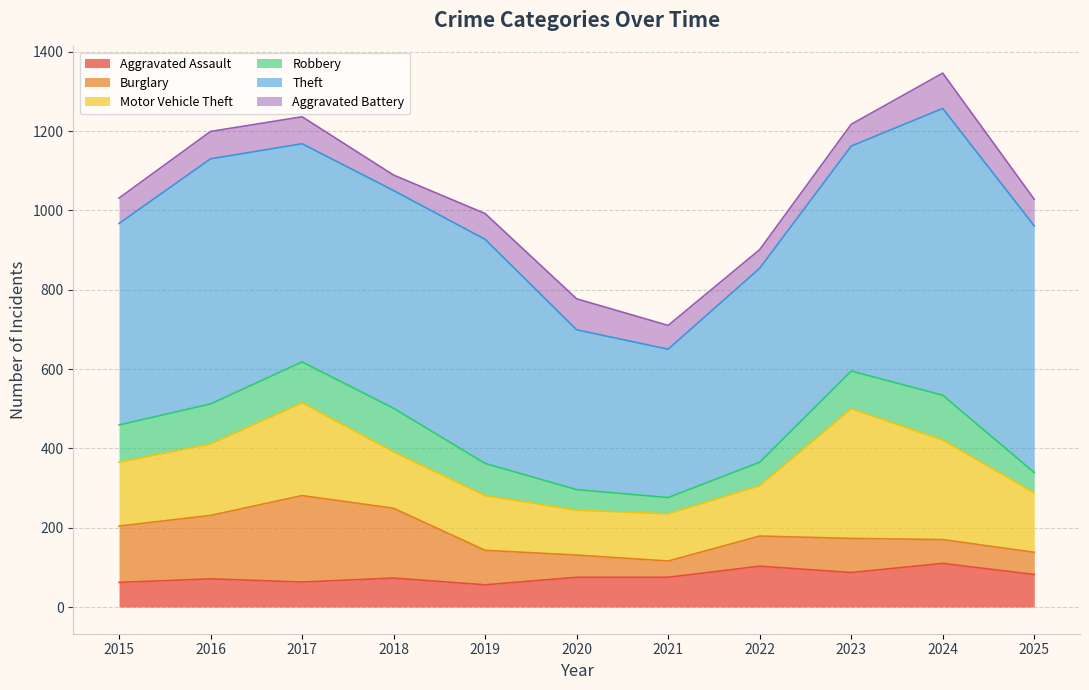

What is the maximum value for Robbery?

113